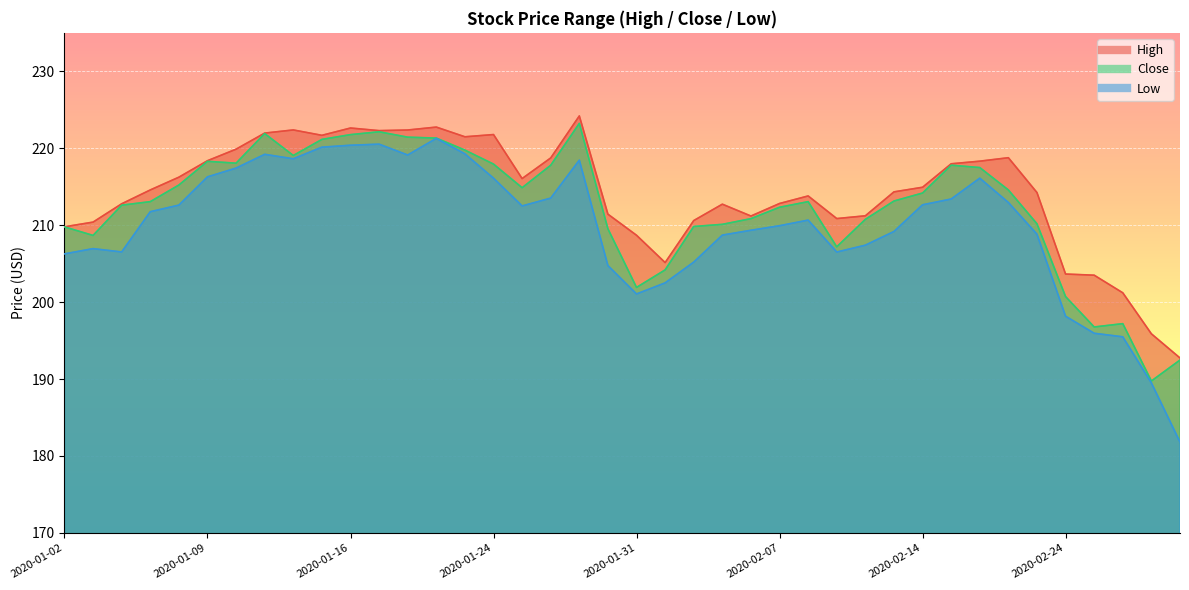

What is the value of the Low point at the 23rd from the left?

205.2